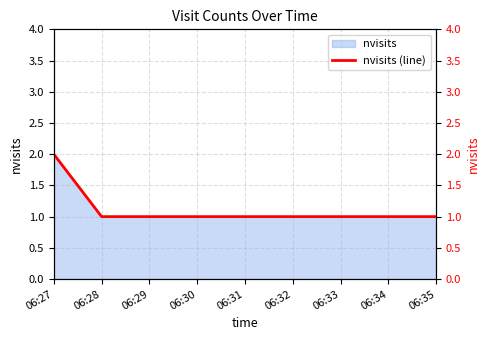

The value at 06:28 is 1. True or false?

True